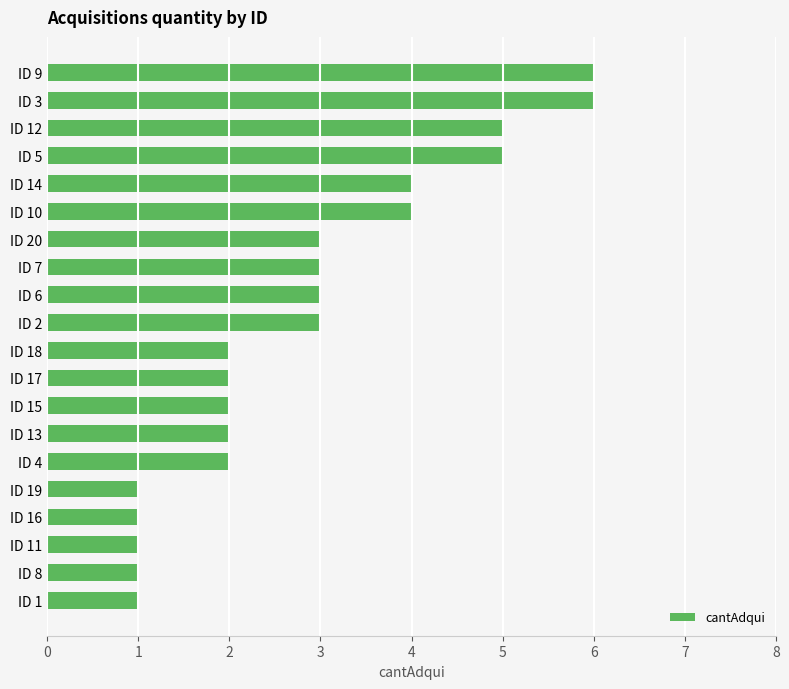

The value at ID 2 is 1. True or false?

False